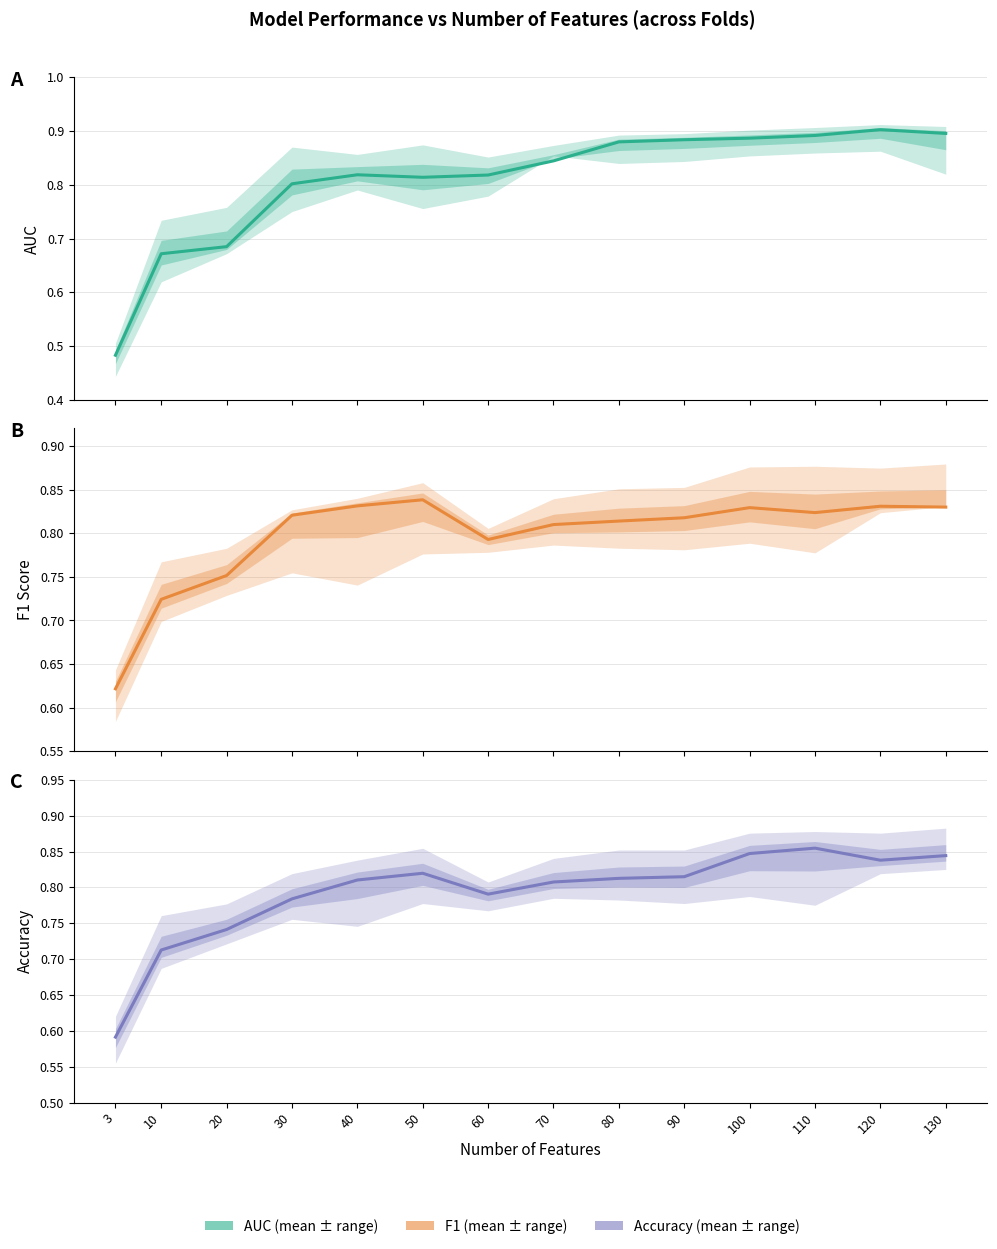

How many lines are shown in the chart?

3